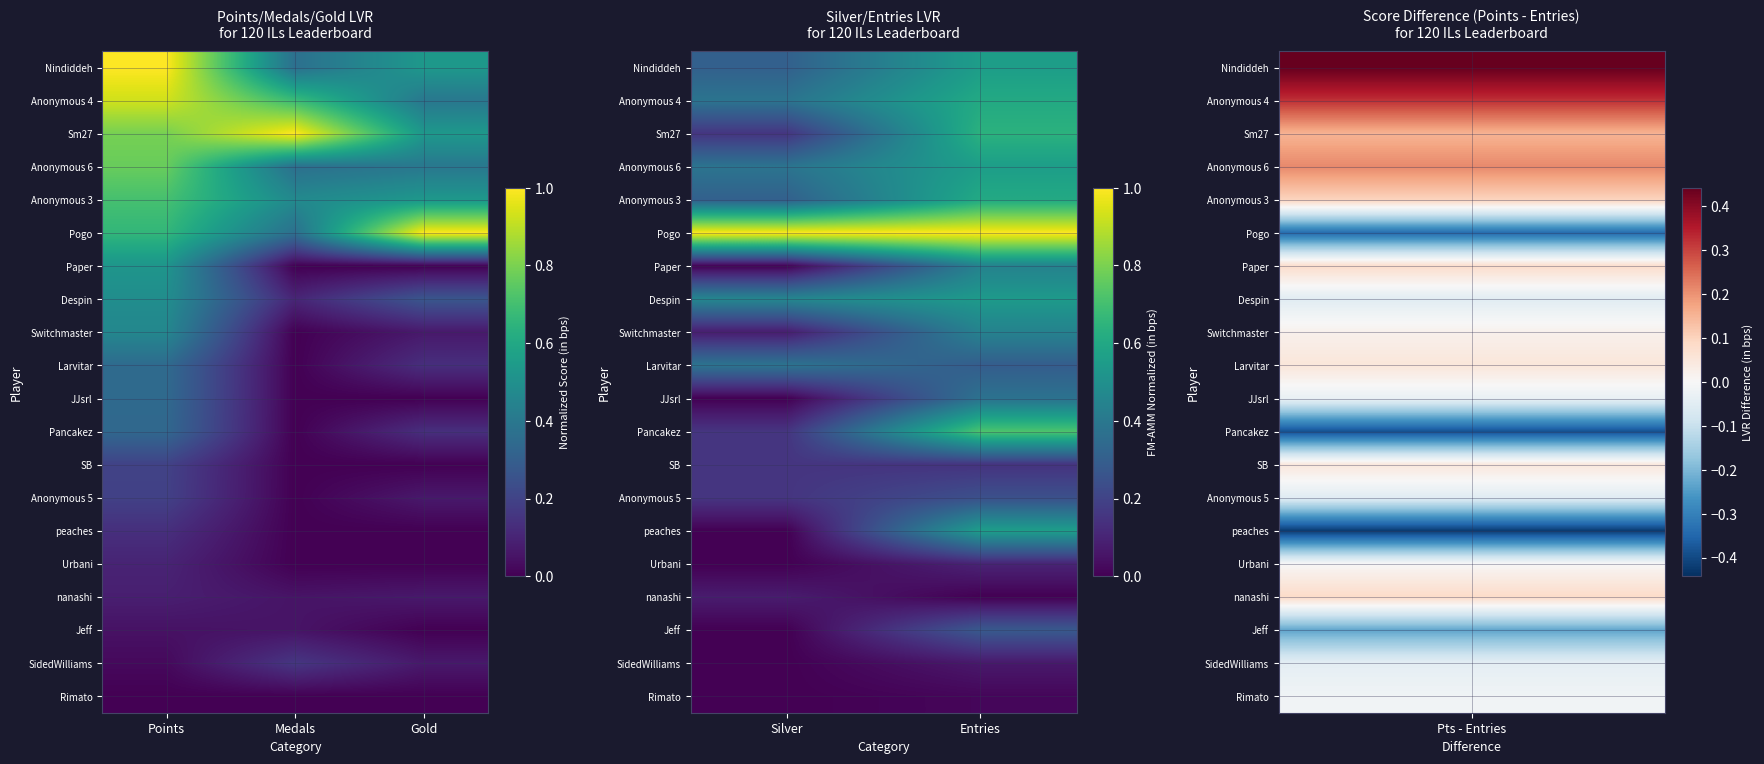

True or false: peaches has a value of 0.2 at Silver.

False